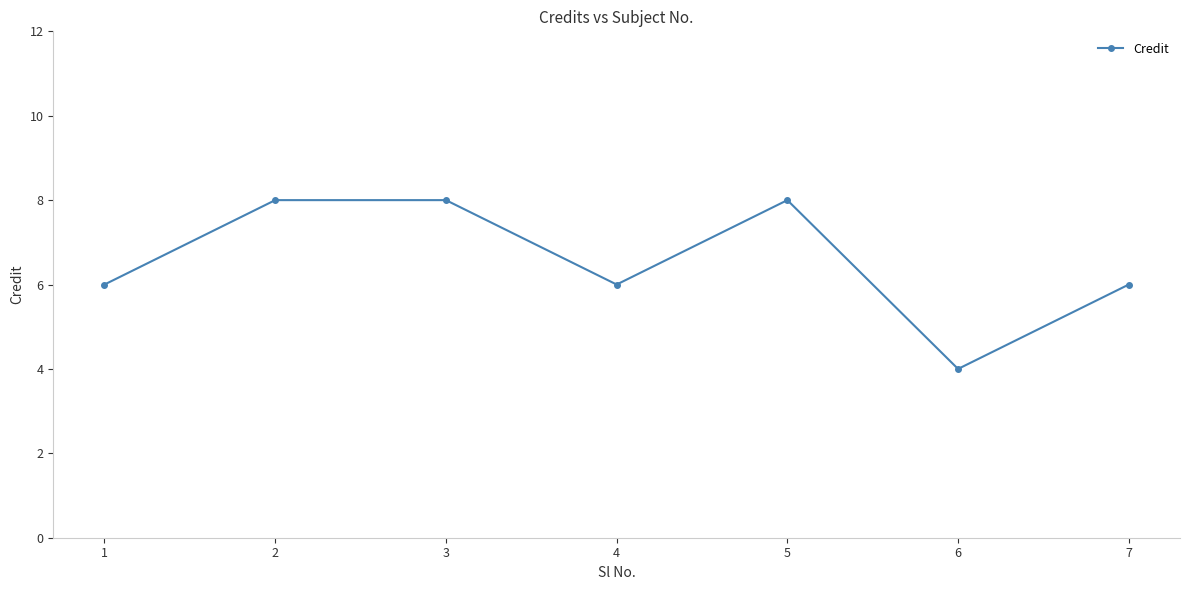

What is the value of the 7th point from the left?

6